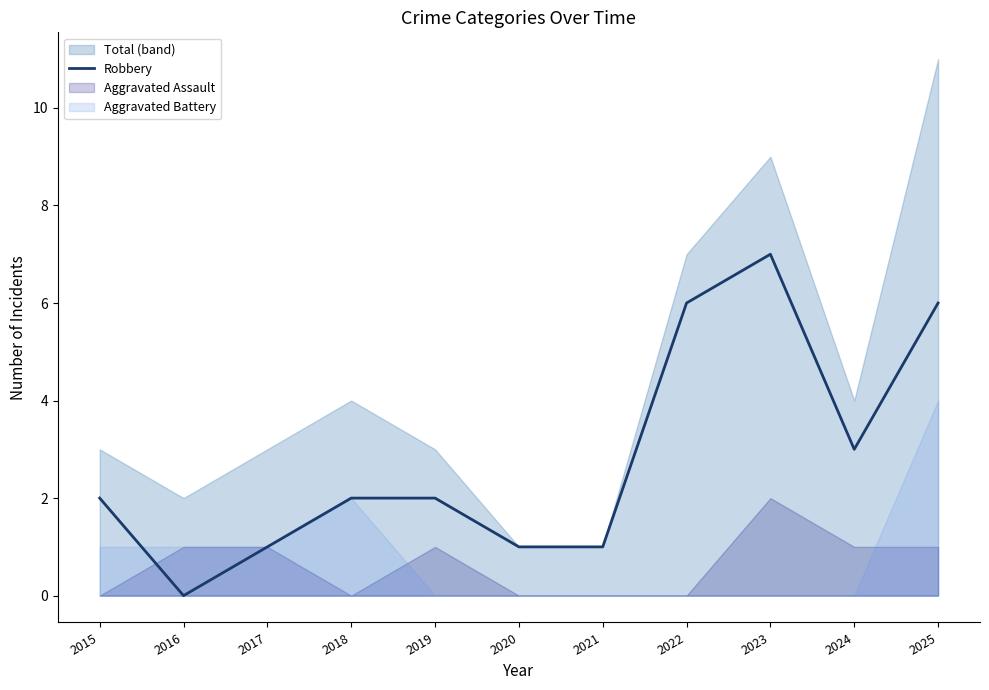

Which label corresponds to the smallest value in the chart?

2016